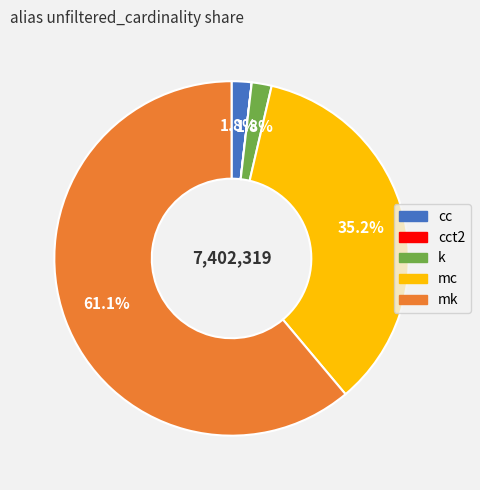

Is there a majority slice in this chart?

Yes